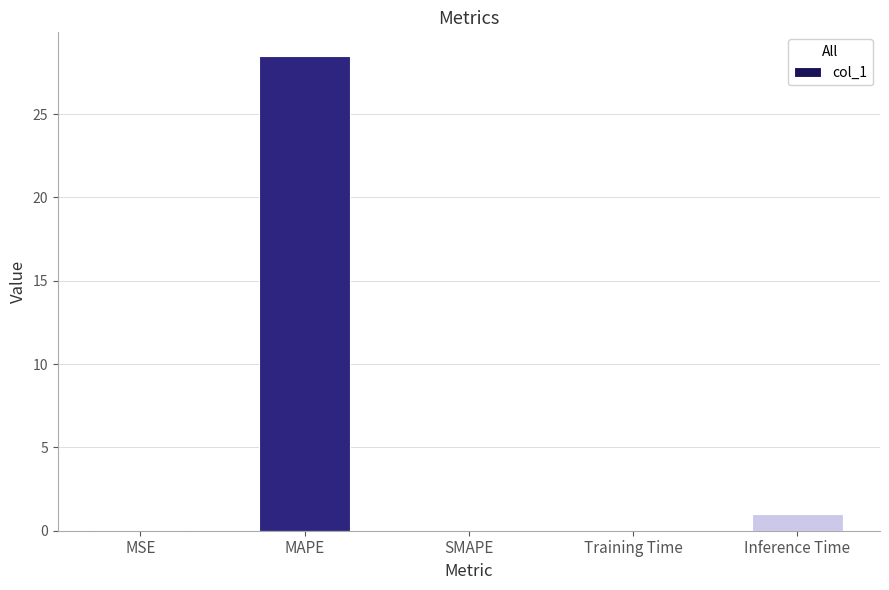

Which label corresponds to the largest value in the chart?

MAPE